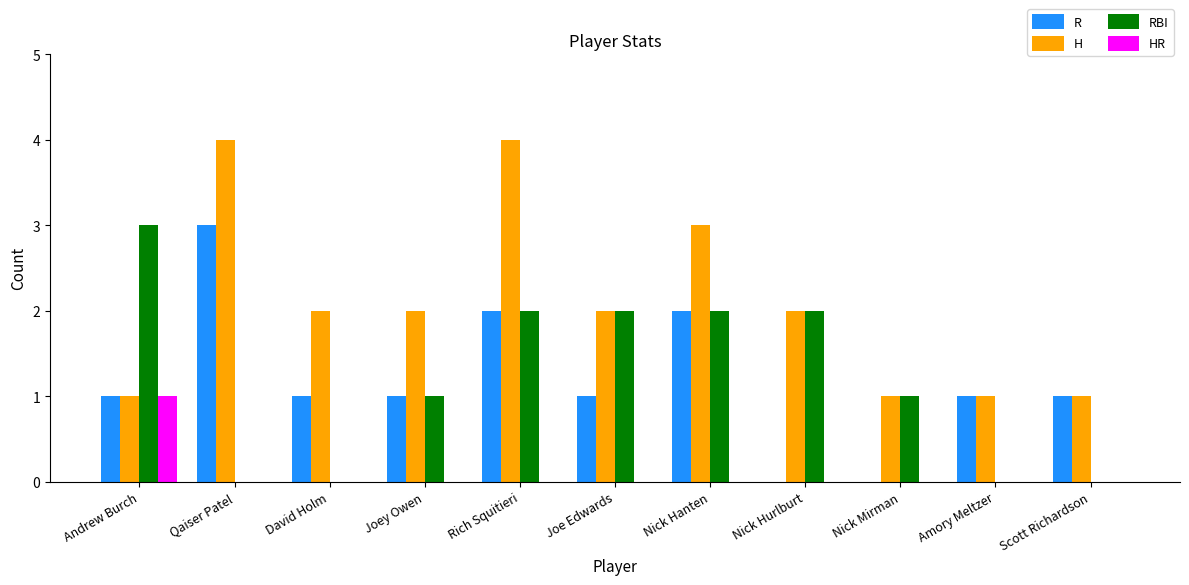

What is the spread (max minus min) of values at Joey Owen?

2